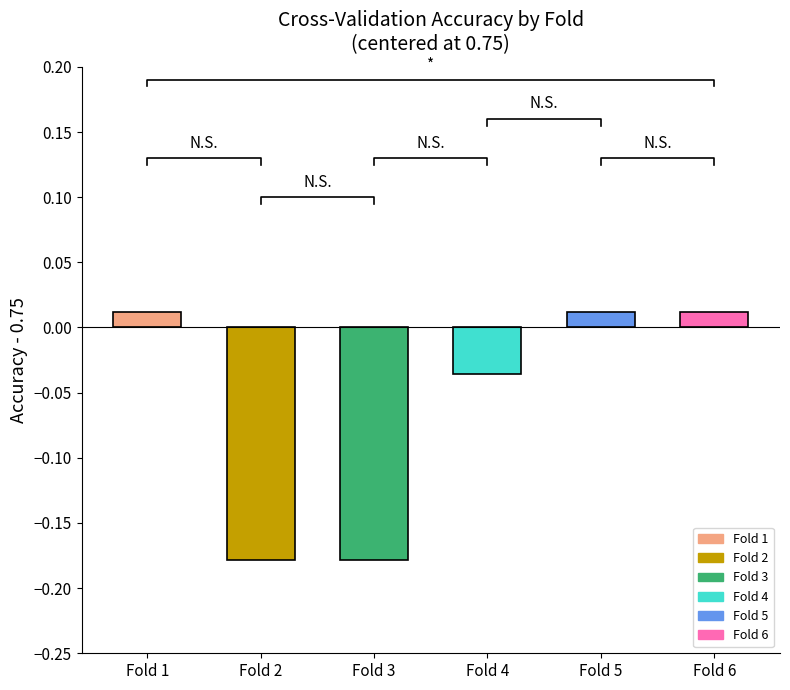

Are the bars horizontal?

No